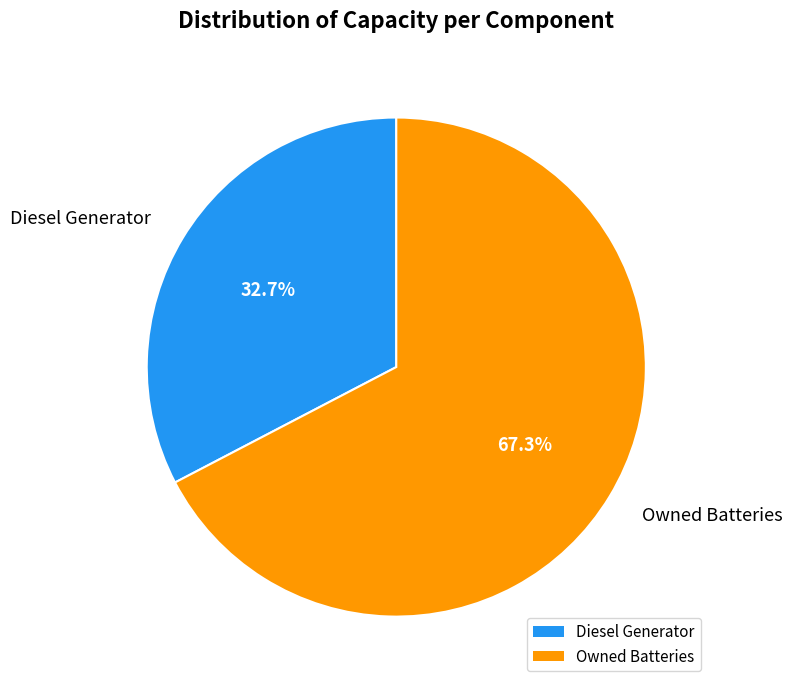

Which slice is the largest?

Owned Batteries